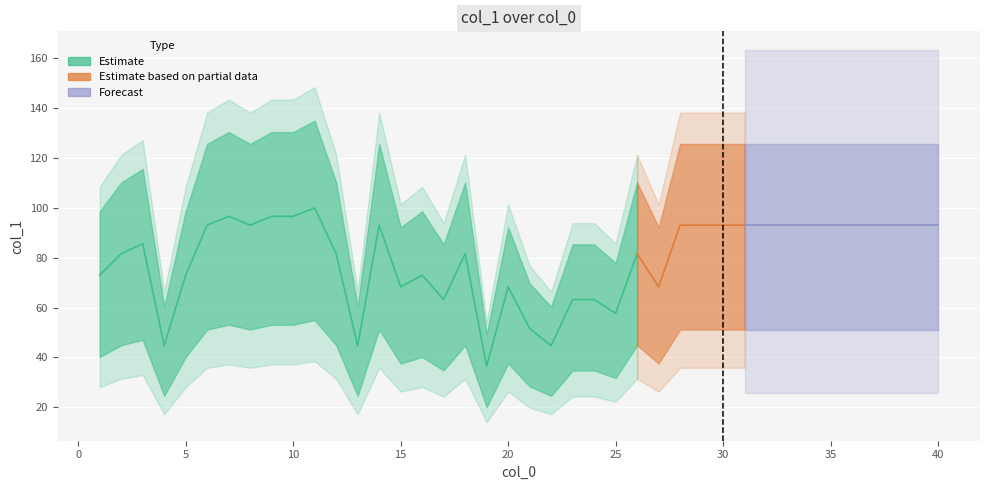

What is the value of the 16th point from the left?

73.0